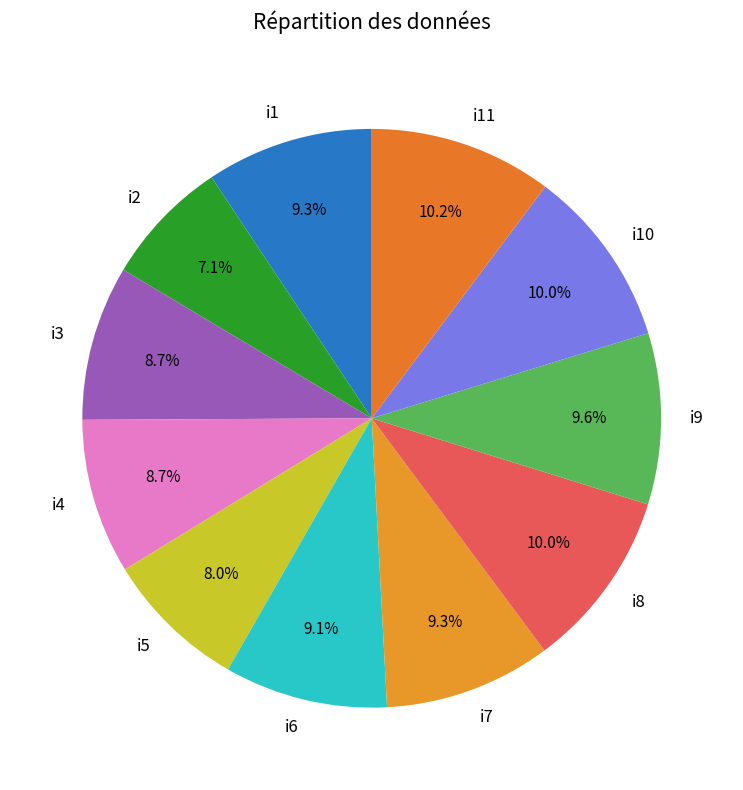

Is there any slice that represents more than half of the pie?

No